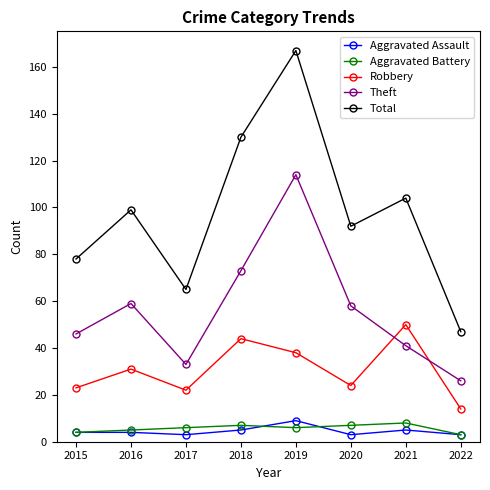

What is the approximate value of Aggravated Assault at 2017?

3